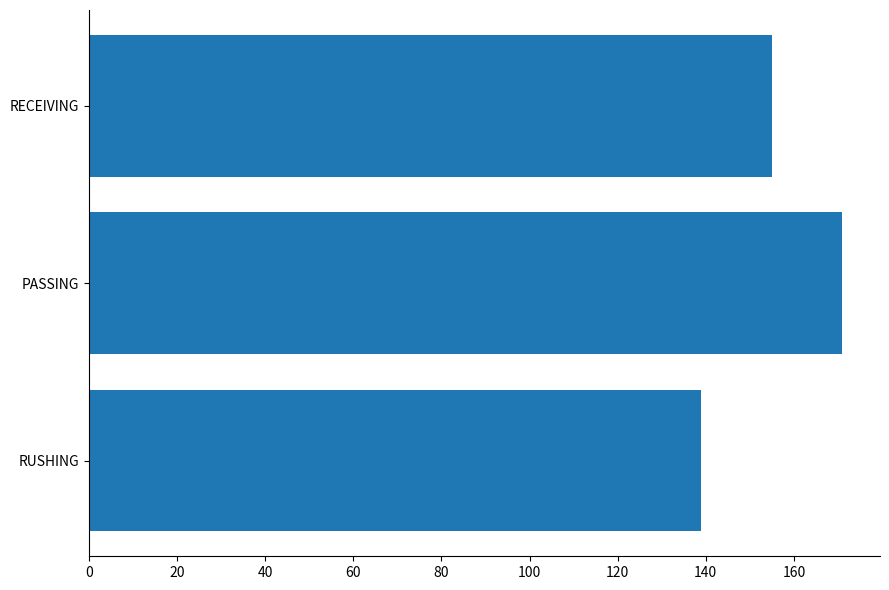

Does the chart contain stacked bars?

No